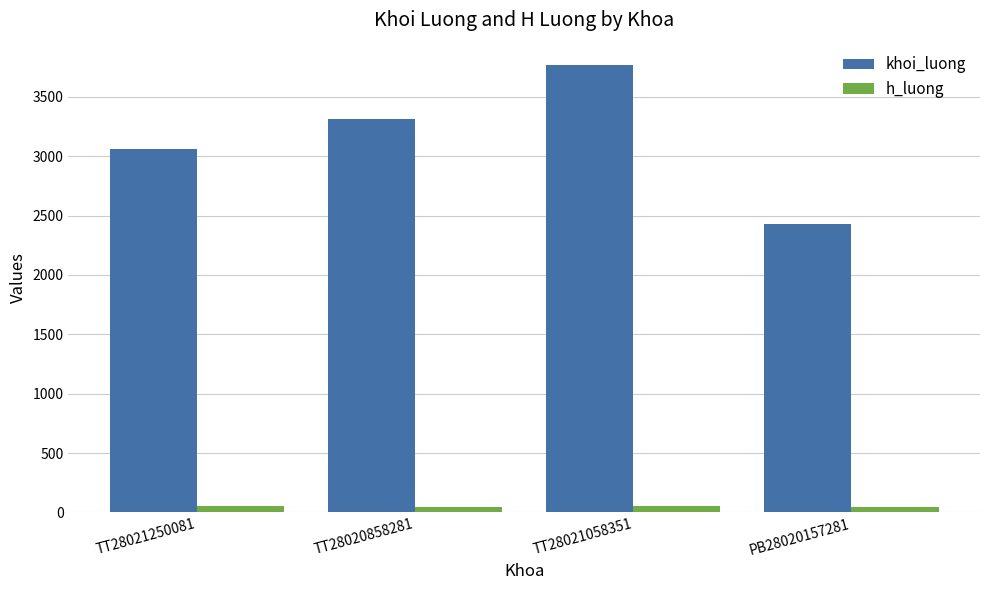

At which category is the sum across all series the highest?

TT28021058351